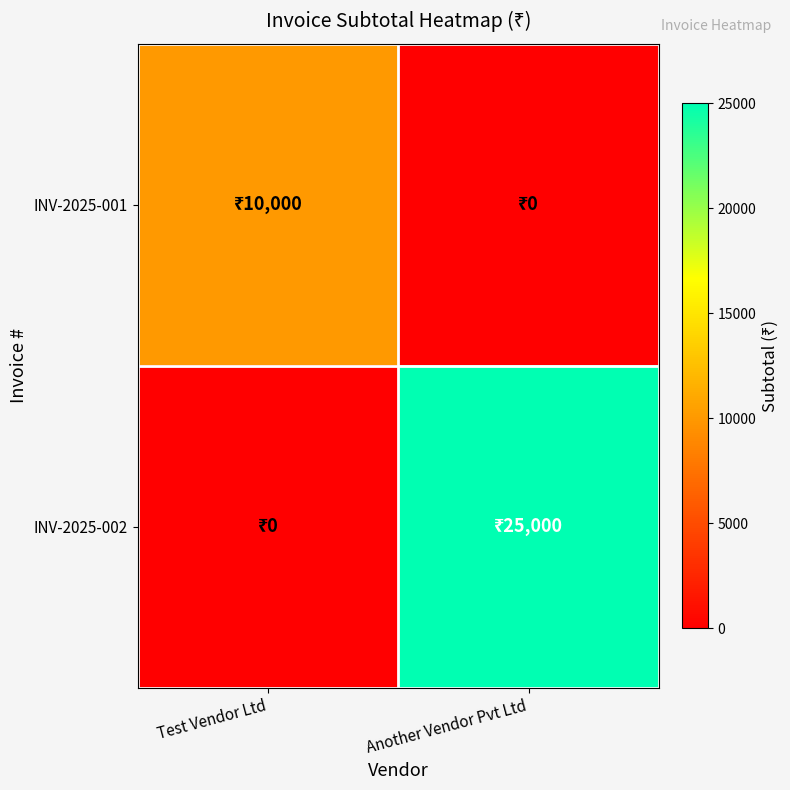

List the series in order of their peak value, highest first.

INV-2025-002, INV-2025-001